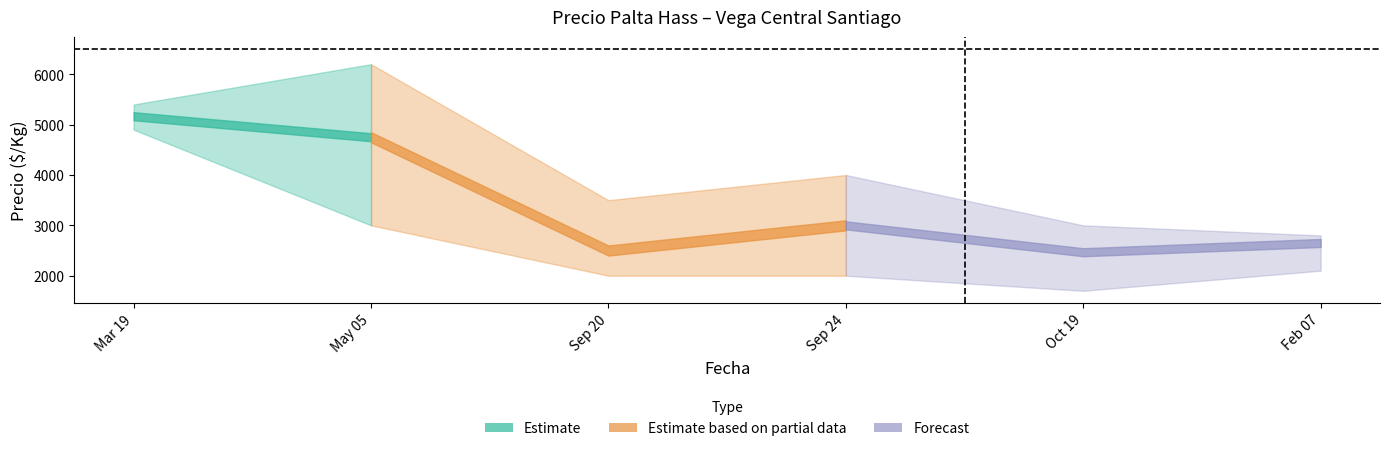

True or false: Precio maximo and Precio promedio ponderado intersect in this chart.

False